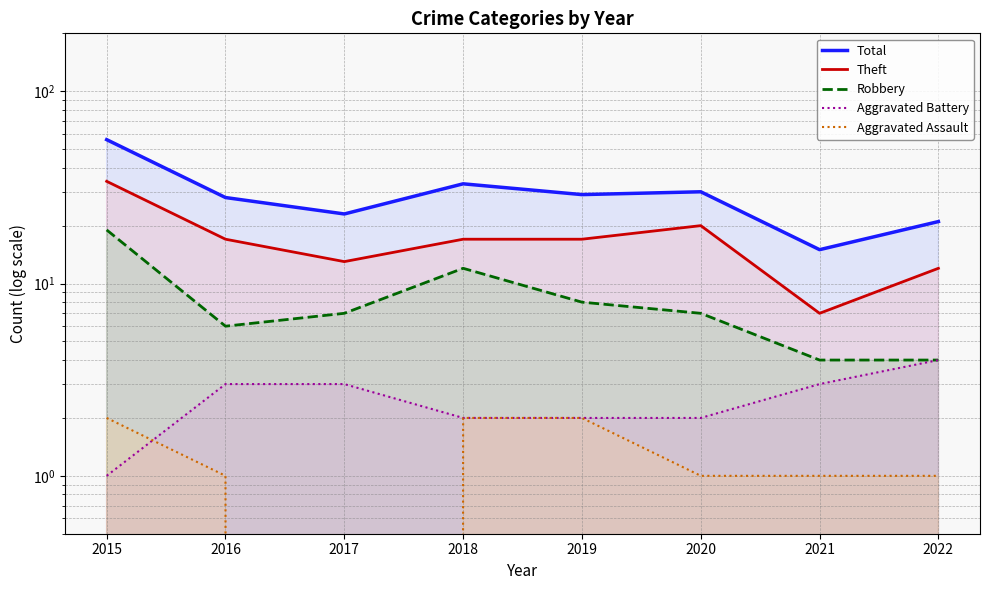

Reading left to right, list all the values displayed in this chart.

Total: 2015=56	2016=28	2017=23	2018=33	2019=29	2020=30	2021=15	2022=21
Theft: 2015=34	2016=17	2017=13	2018=17	2019=17	2020=20	2021=7	2022=12
Robbery: 2015=19	2016=6	2017=7	2018=12	2019=8	2020=7	2021=4	2022=4
Aggravated Battery: 2015=1	2016=3	2017=3	2018=2	2019=2	2020=2	2021=3	2022=4
Aggravated Assault: 2015=2	2016=1	2017=0	2018=2	2019=2	2020=1	2021=1	2022=1